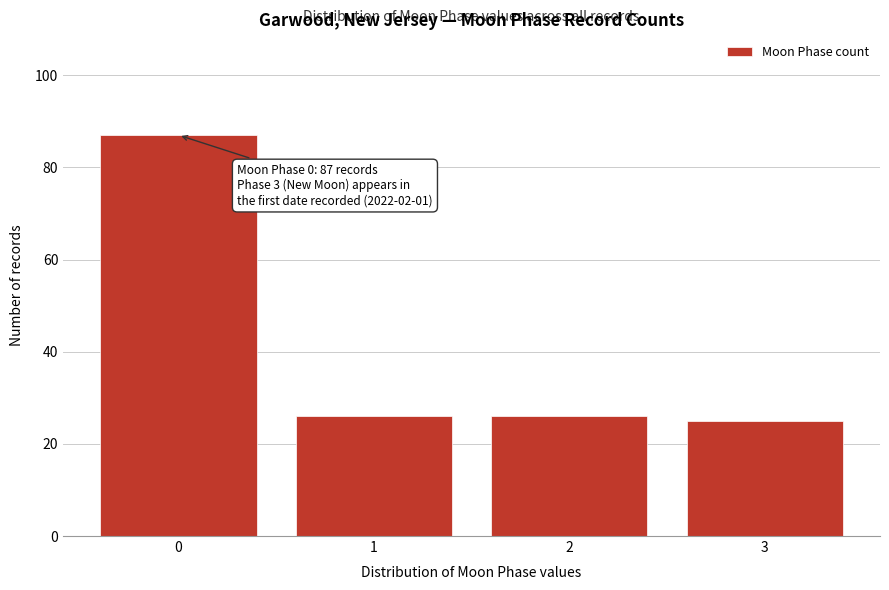

Reading left to right, transcribe all the data shown in this chart.

0=87	1=26	2=26	3=25